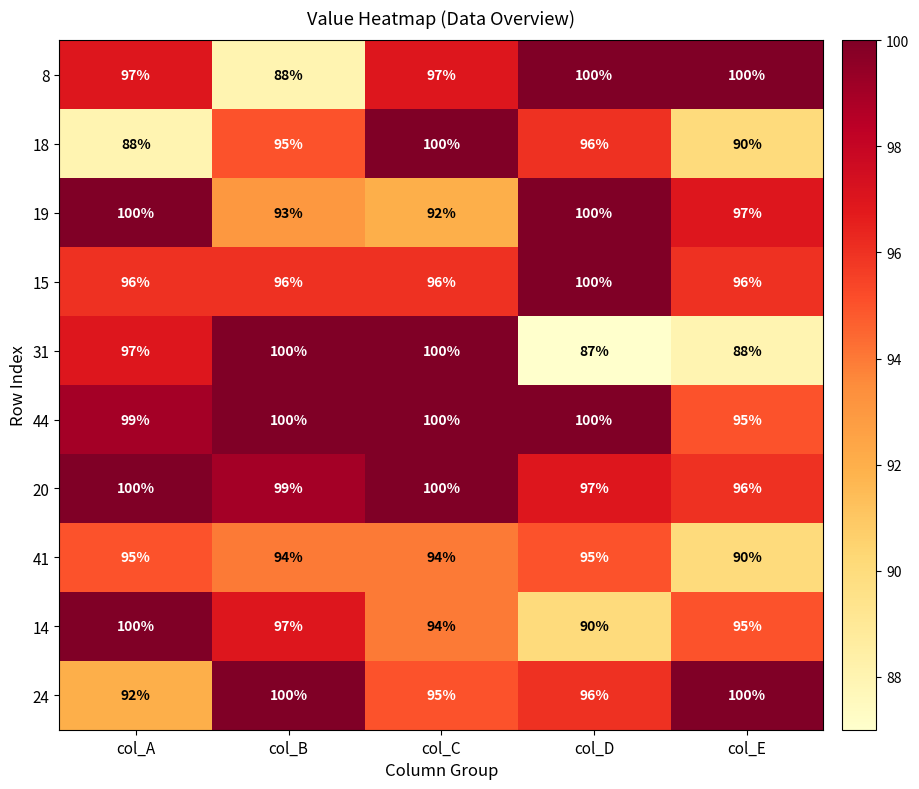

Which series has the largest total across all categories?

44